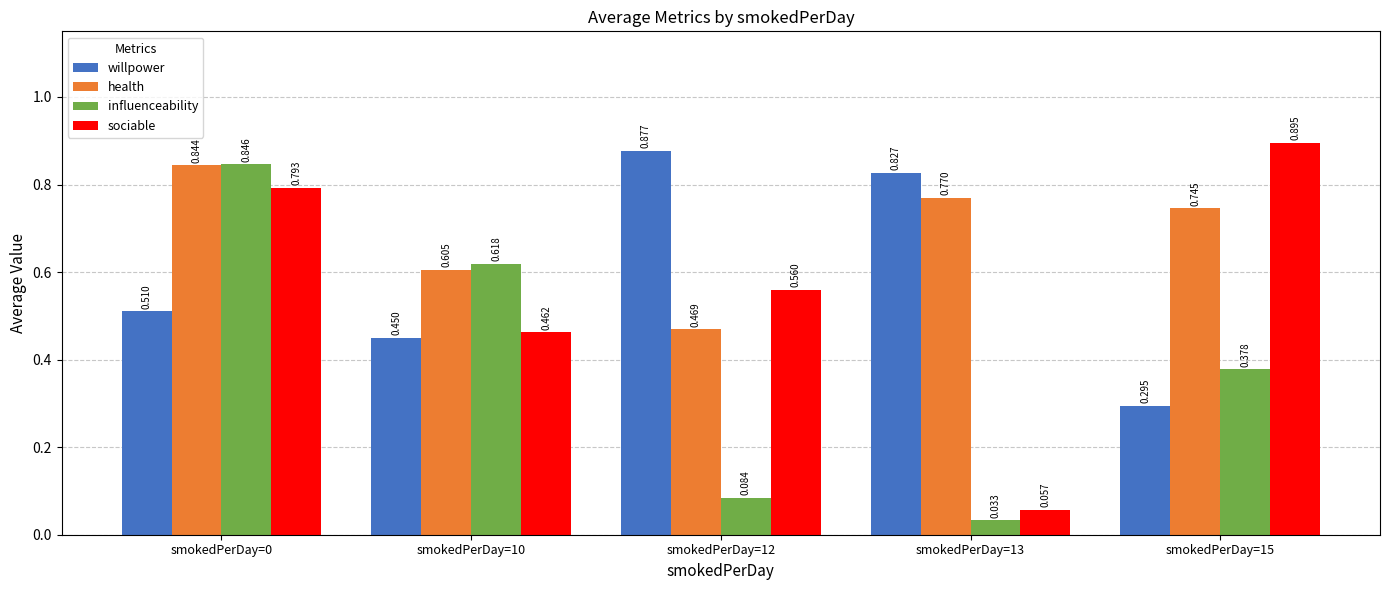

Which series has the largest range (max minus min)?

sociable